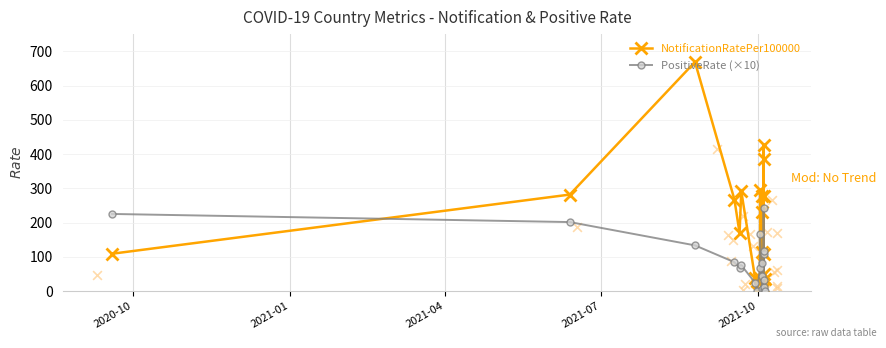

Which series reaches the maximum Y coordinate?

NotificationRatePer100000